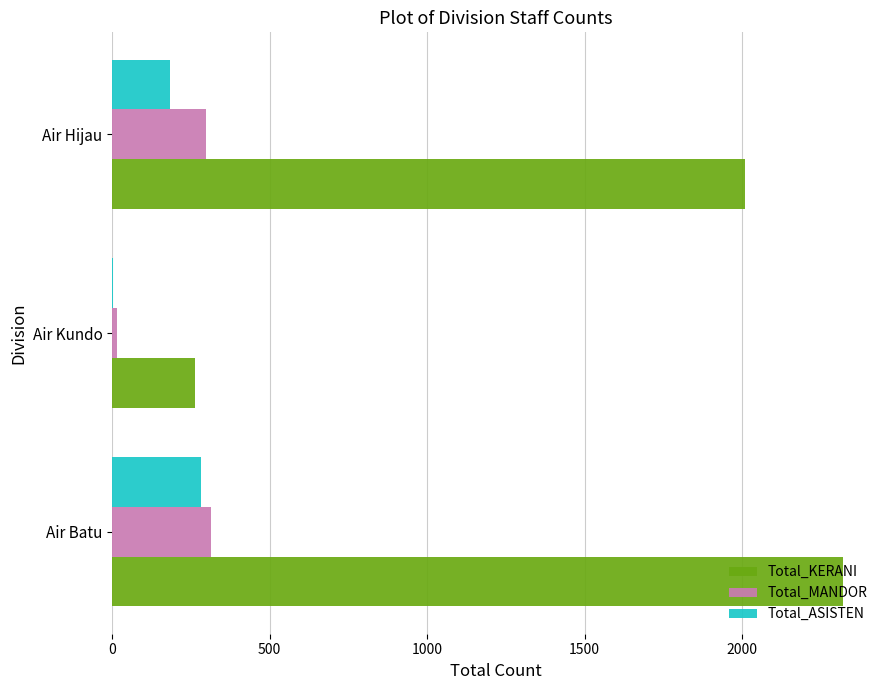

Which series has the largest total across all categories?

Total_KERANI